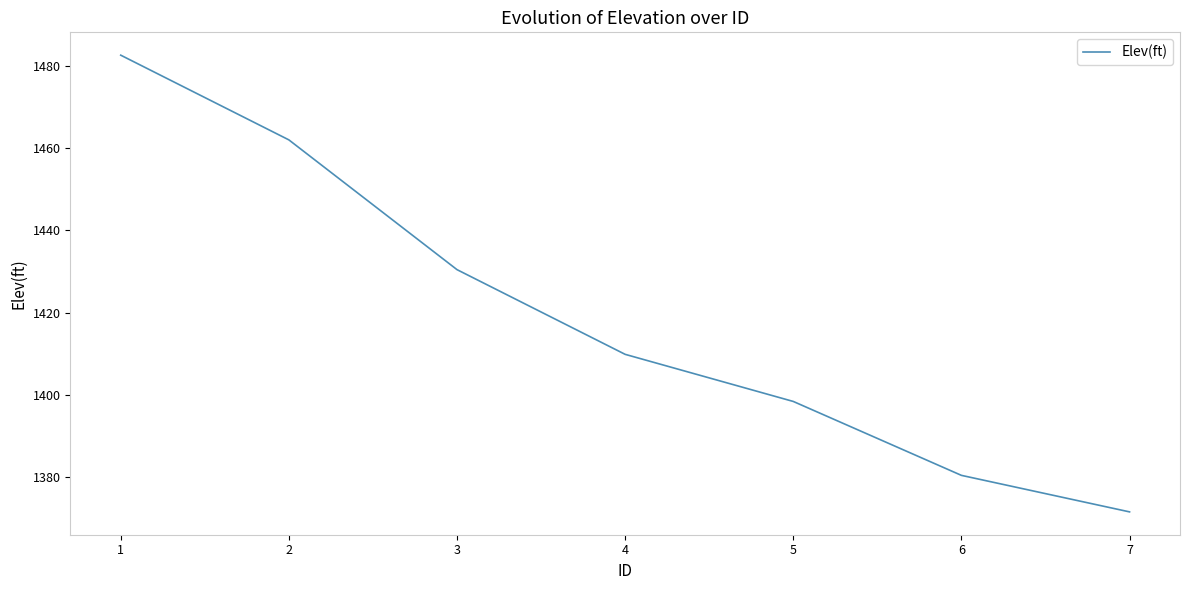

List the labels in order of value, largest first.

1, 2, 3, 4, 5, 6, 7